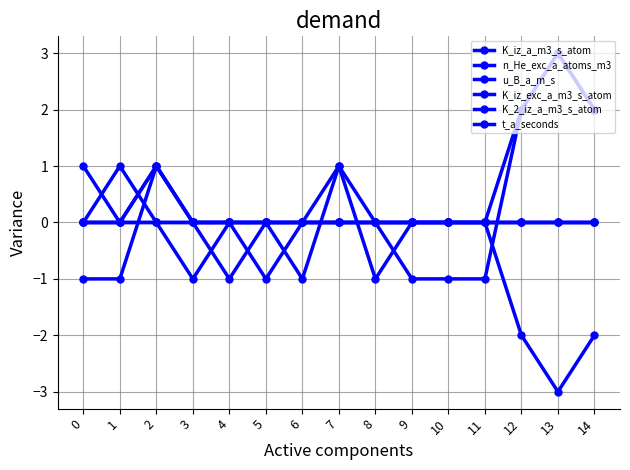

How many lines are shown in the chart?

6